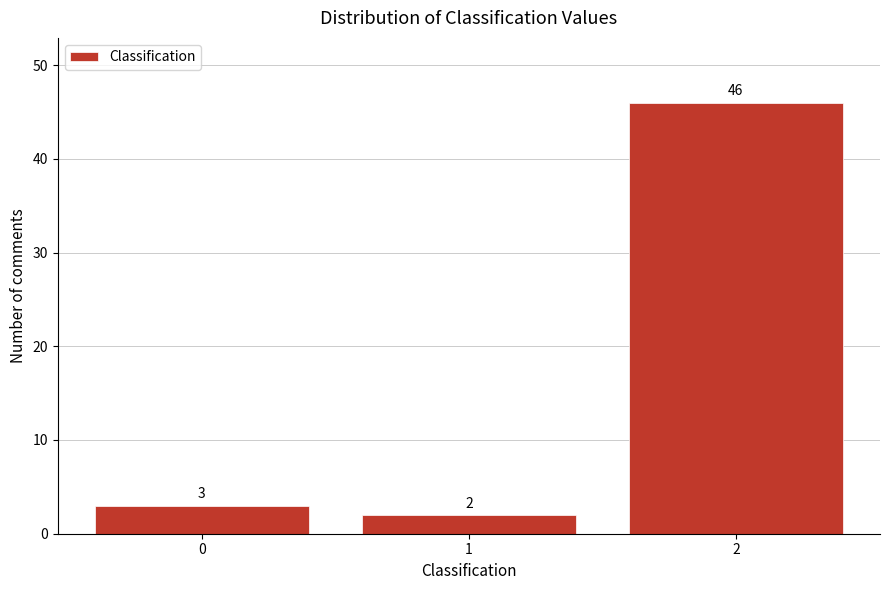

Reading right to left, list all the values displayed in this chart.

46	2	3